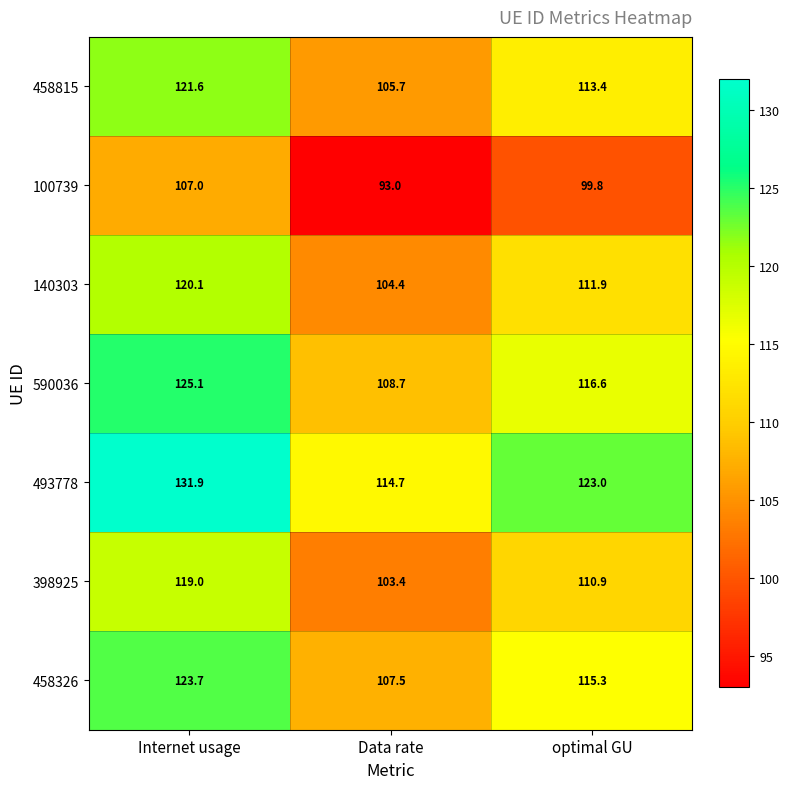

Which series has the largest range (max minus min)?

493778